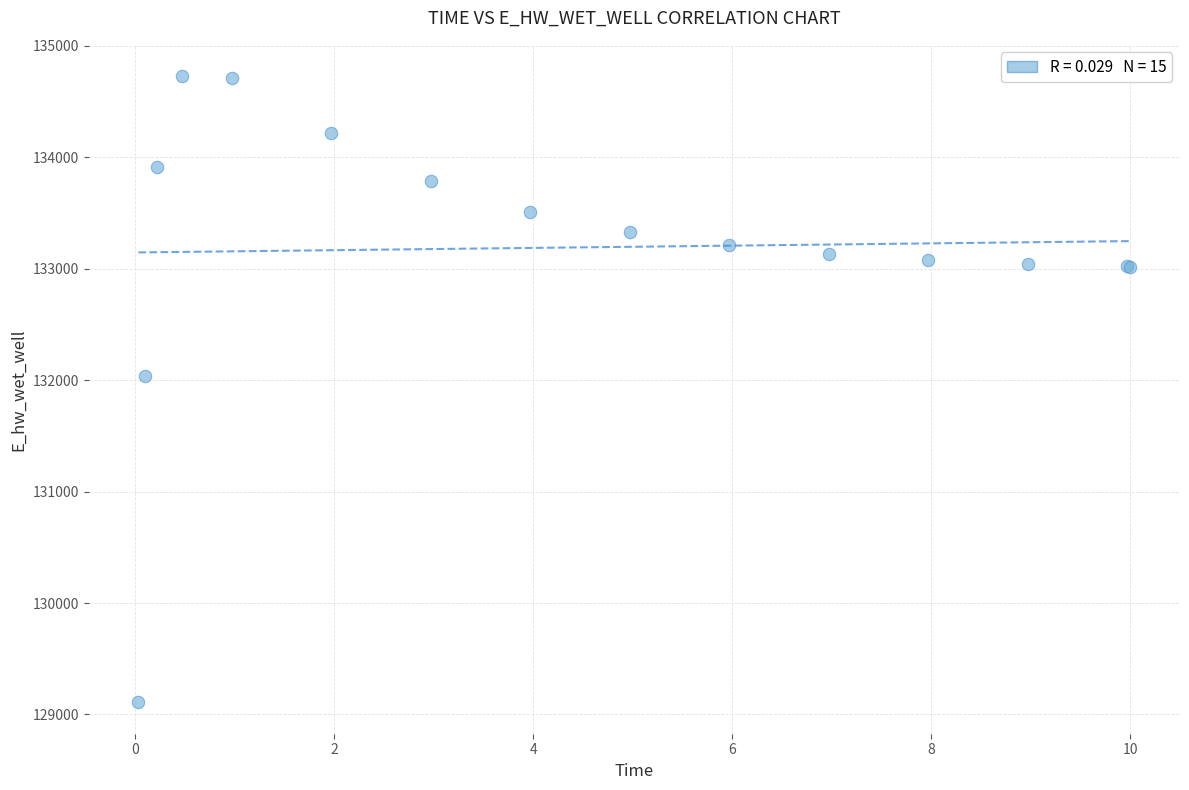

What Y value in the scatter plot is closest to 131918?

132040.8